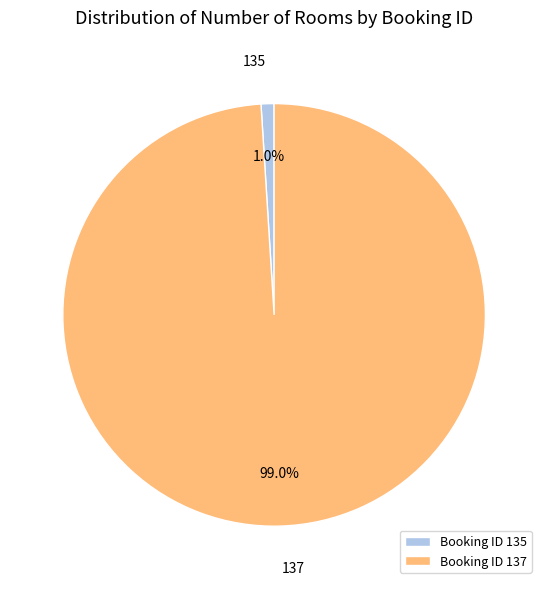

What percentage do Booking ID 135 and Booking ID 137 together represent?

100.0%